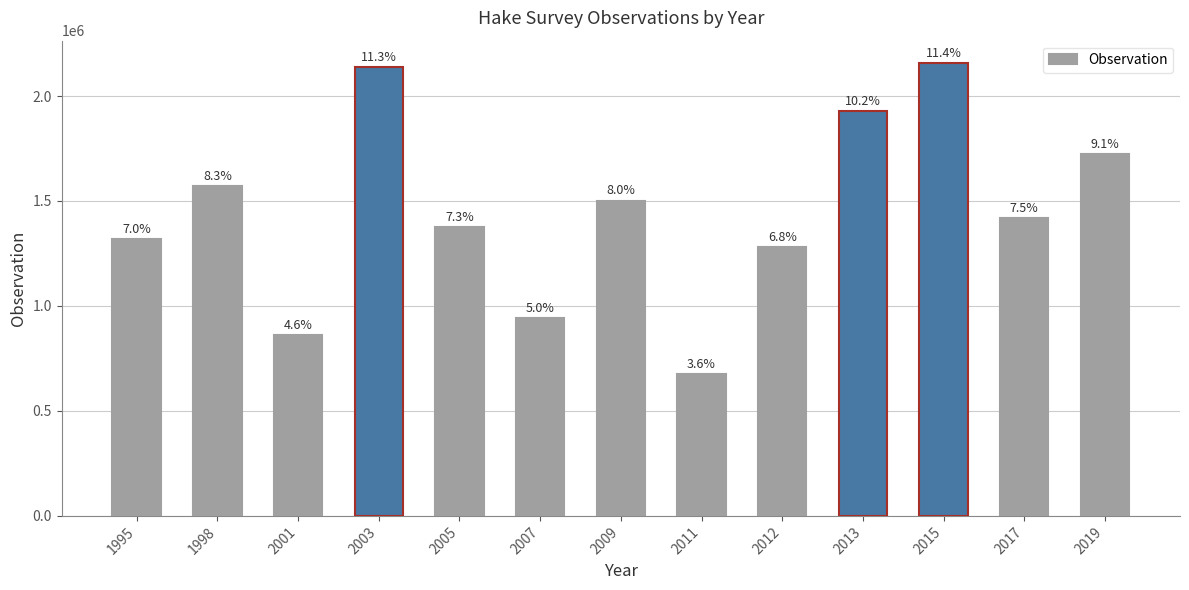

How many bars are there in total?

13